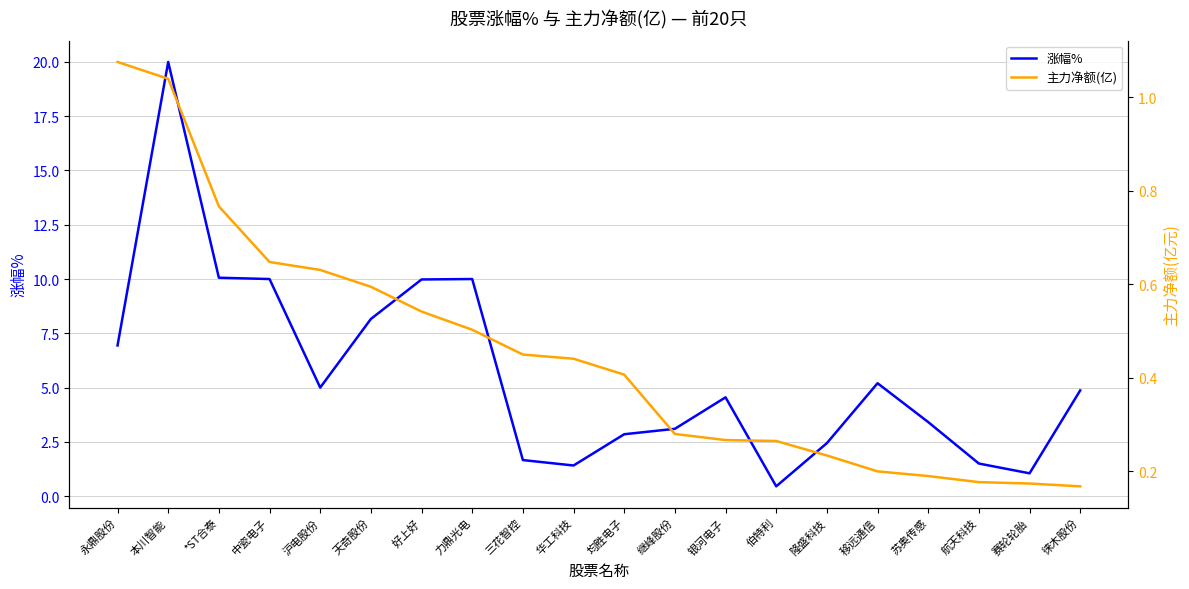

What is the sum of the 涨幅% values at 中瓷电子 and 力鼎光电?

20.0